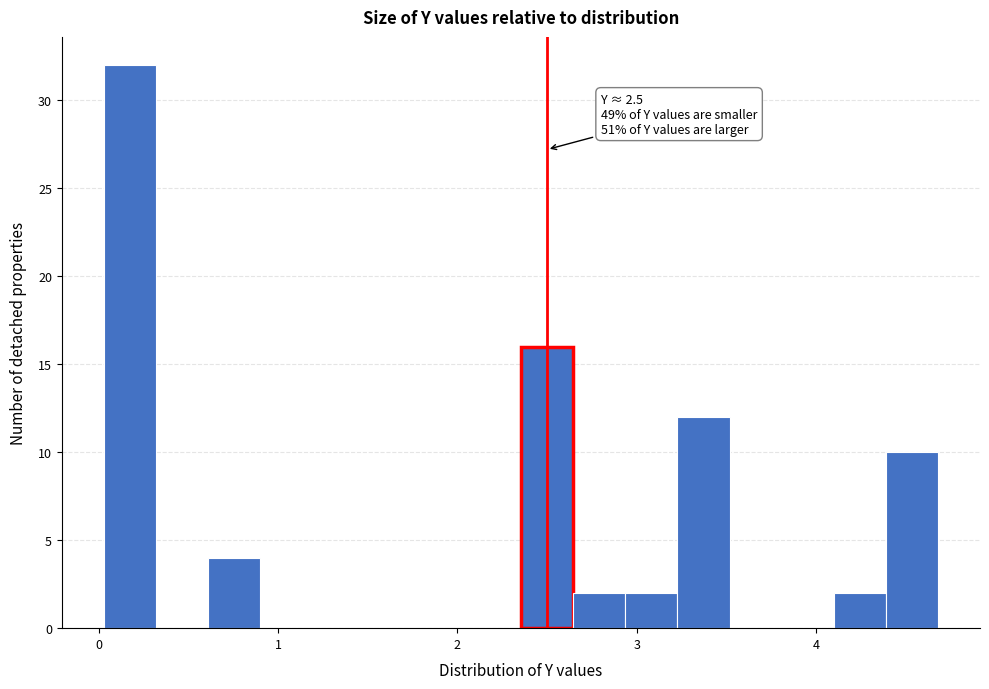

Around what value on the x-axis is the tallest bar? Give the approximate position of its centre, as read against the axis.

0.2